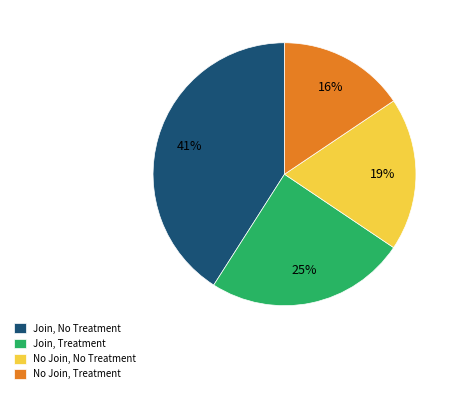

Rank the categories by value from lowest to highest.

No Join, Treatment, No Join, No Treatment, Join, Treatment, Join, No Treatment